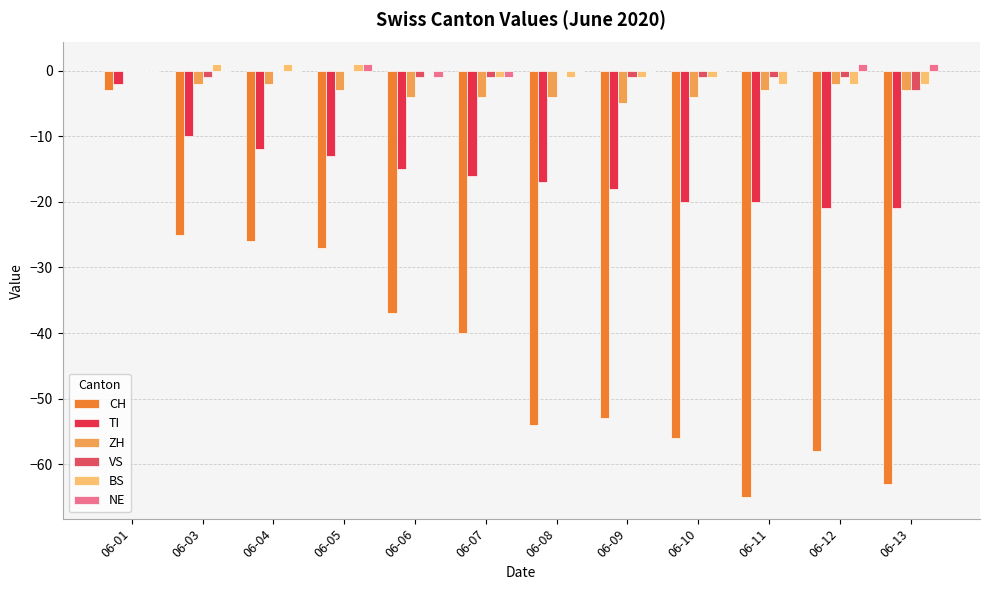

What is the sum of all BS values?

-7